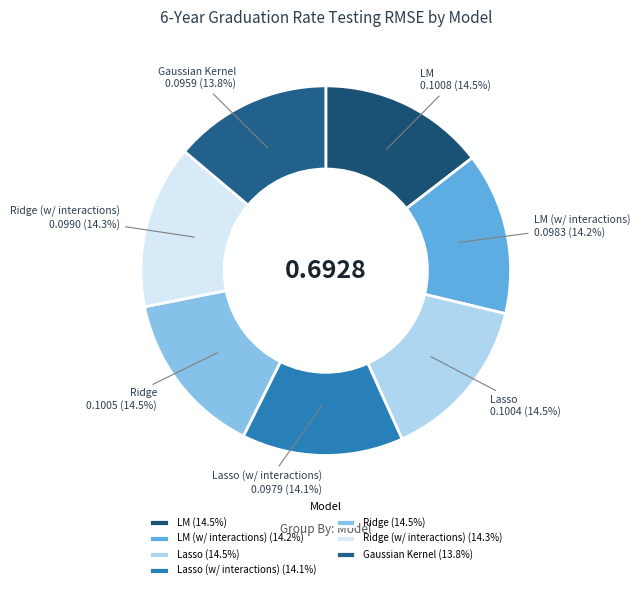

Is there any slice that represents more than half of the pie?

No